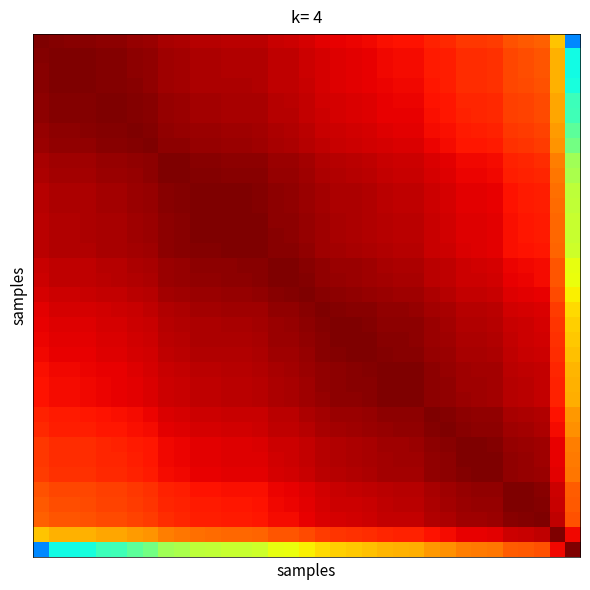

What is the greatest value displayed?

1.0